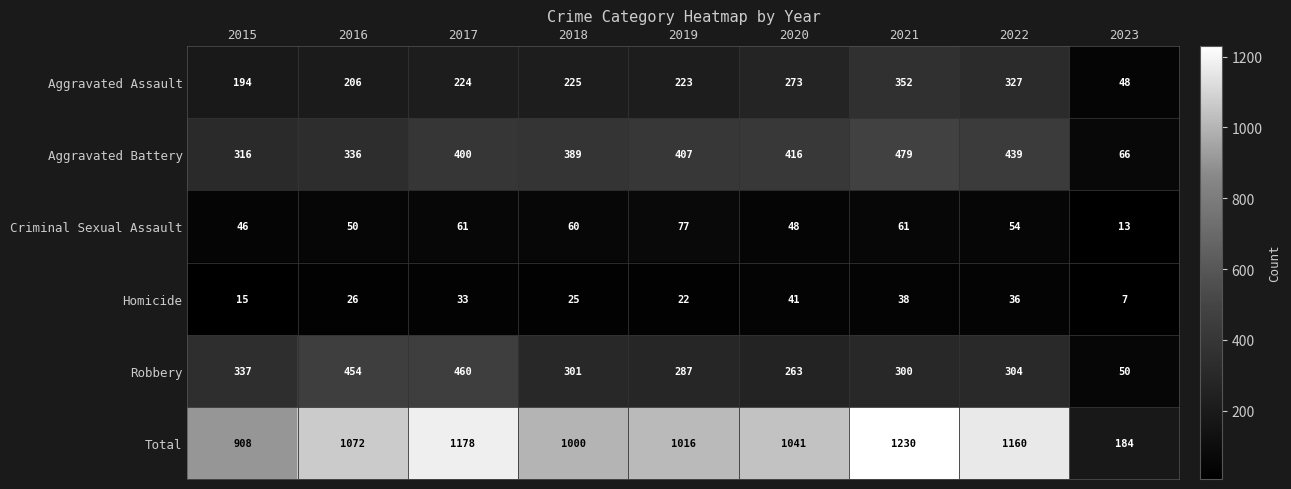

What is the spread (max minus min) of values at 2019?

994